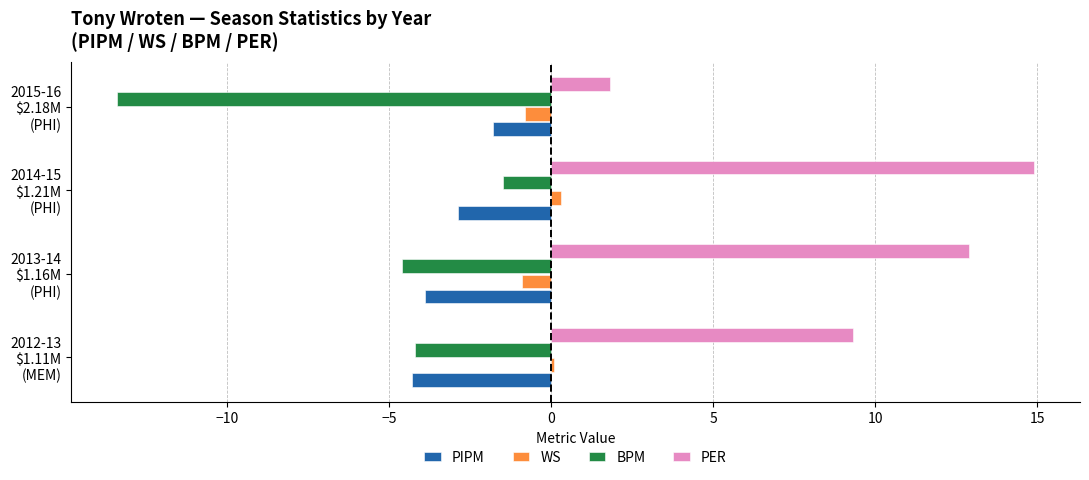

What are all the series names shown in the legend?

PIPM, WS, BPM, PER